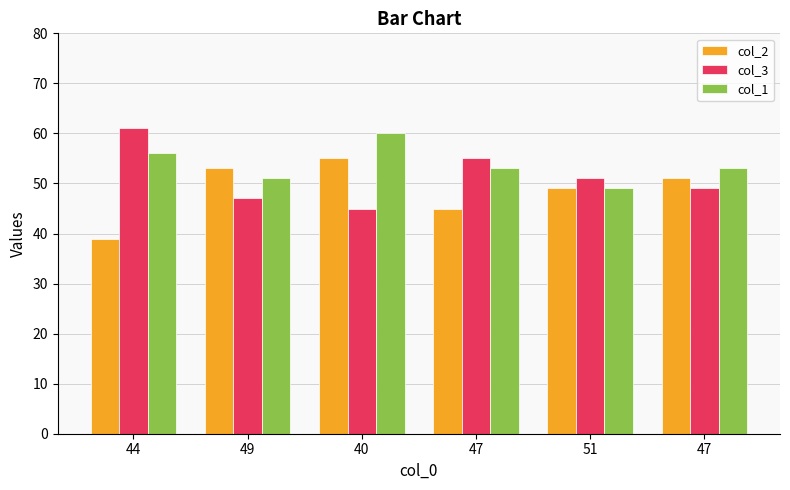

What are all the series names shown in the legend?

col_2, col_3, col_1